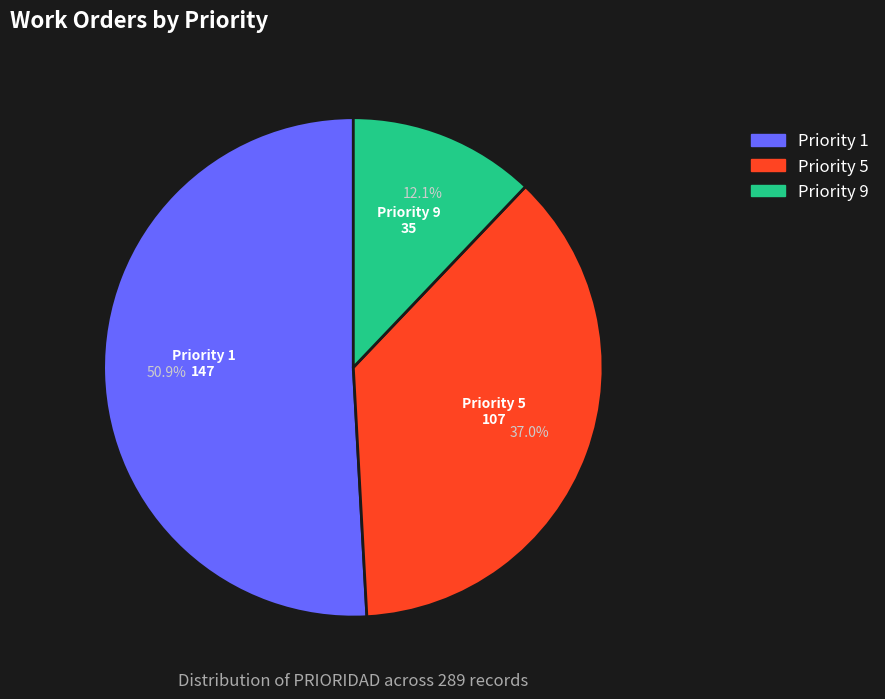

Does any single category account for the majority?

Yes